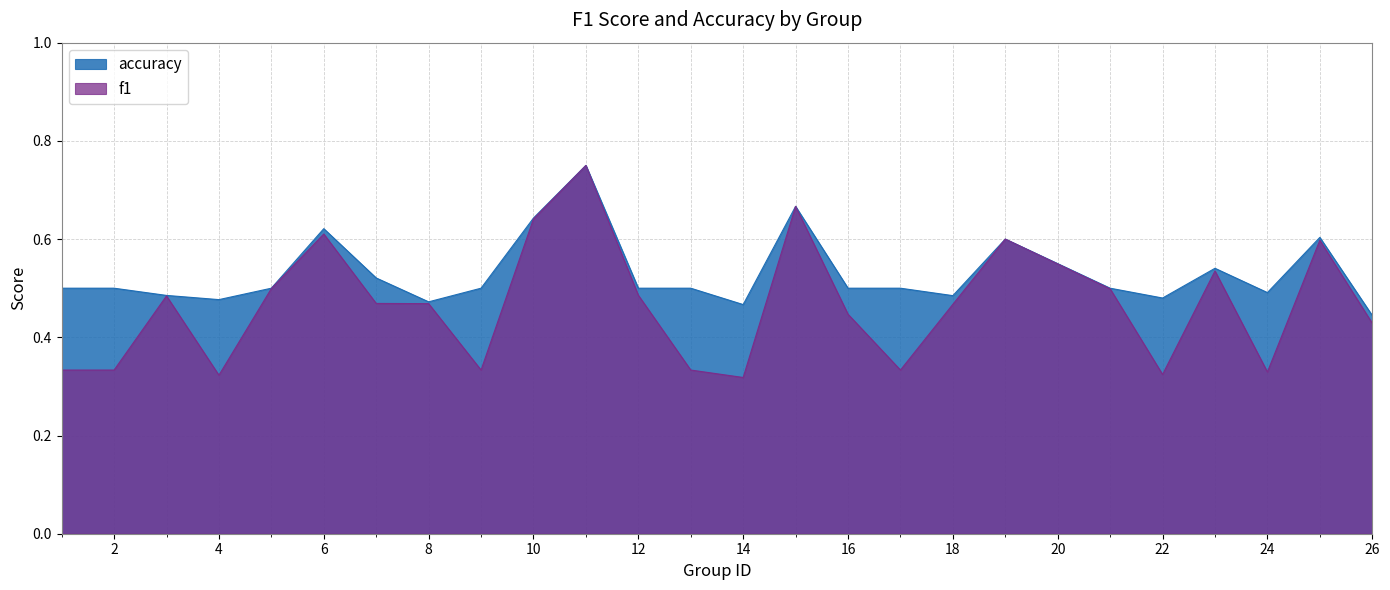

Does the chart display data point markers on the line(s)?

No